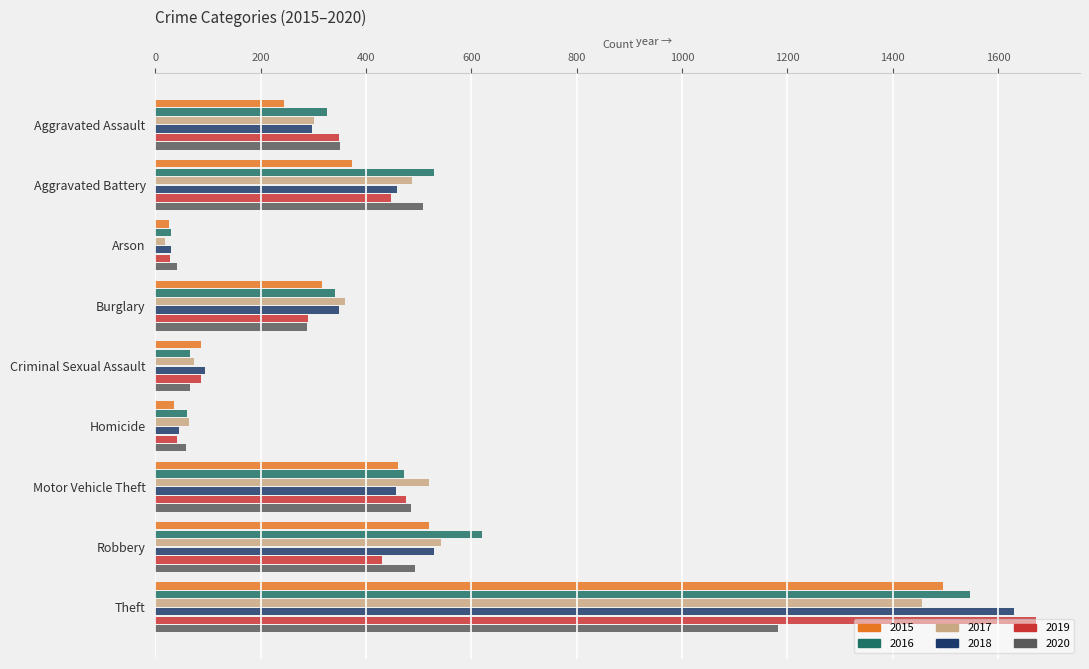

What value does the 2016 series have at Arson, to the nearest 50?

50